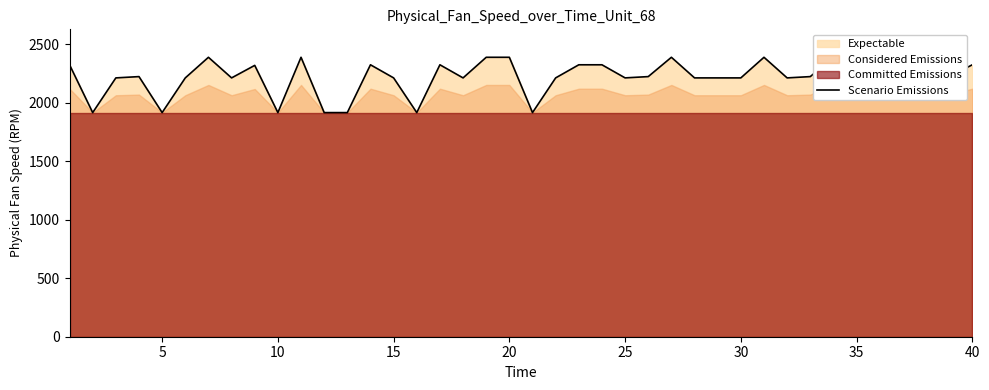

What is the difference between the maximum and minimum values?

472.8